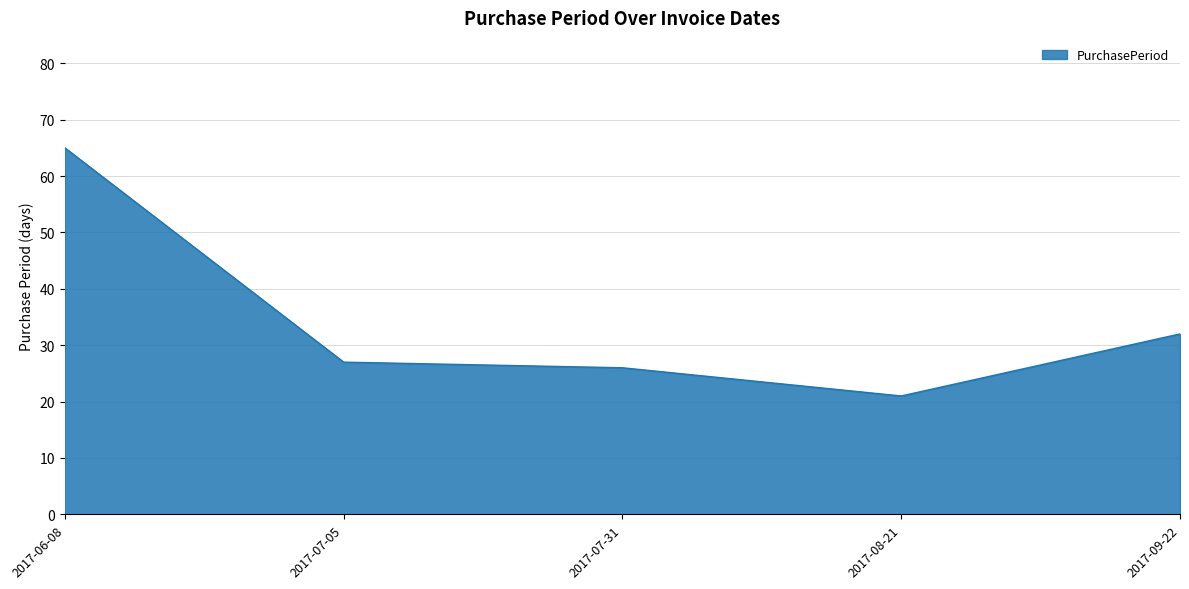

Rank the categories by value from lowest to highest.

2017-08-21, 2017-07-31, 2017-07-05, 2017-09-22, 2017-06-08